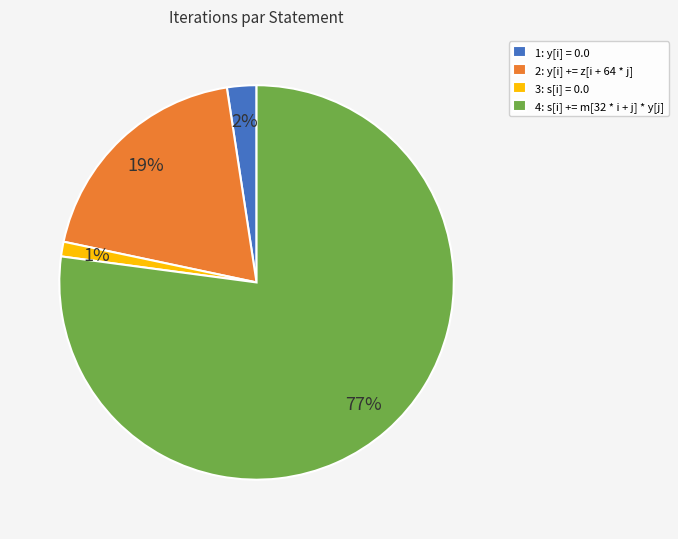

Combined, do 4: s[i] += m[32 * i + j] * y[j] and 3: s[i] = 0.0 account for over 50%?

Yes